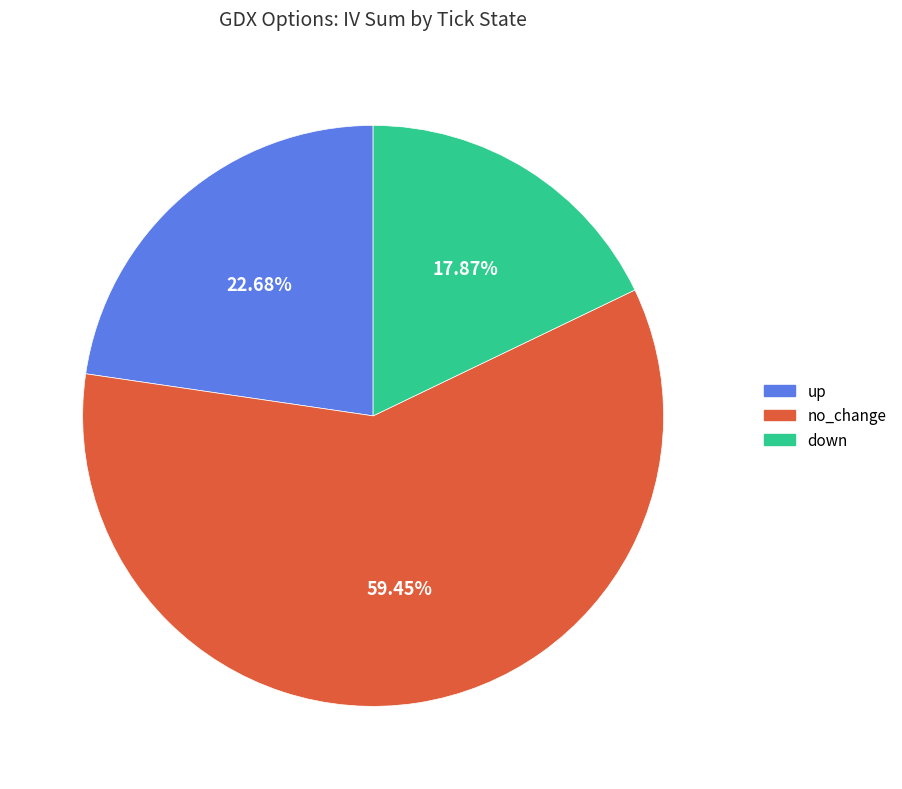

To the nearest percent, what is the difference between the up and down slice percentages?

5%